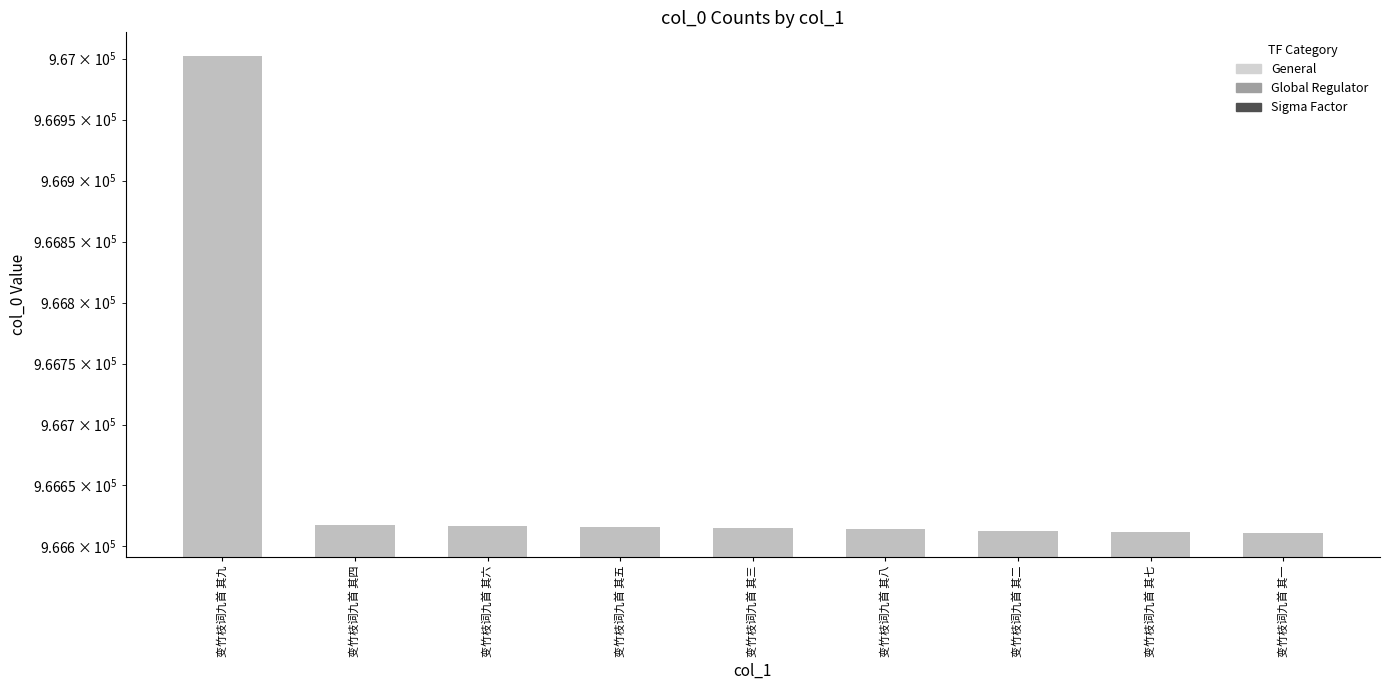

Where is the data nearest to the value 966806?

变竹枝词九首 其四